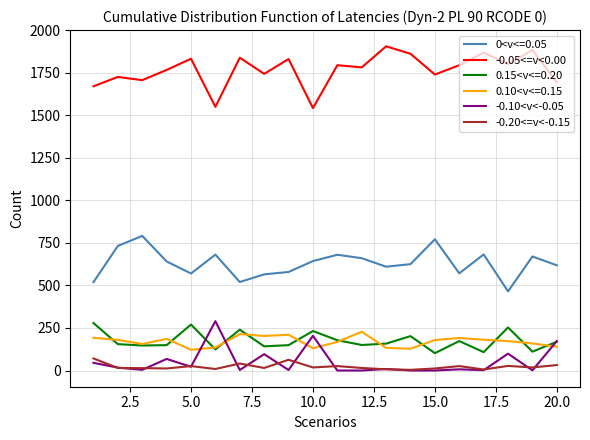

True or false: -0.05<=v<0.00 and -0.10<v<-0.05 cross at least once.

False